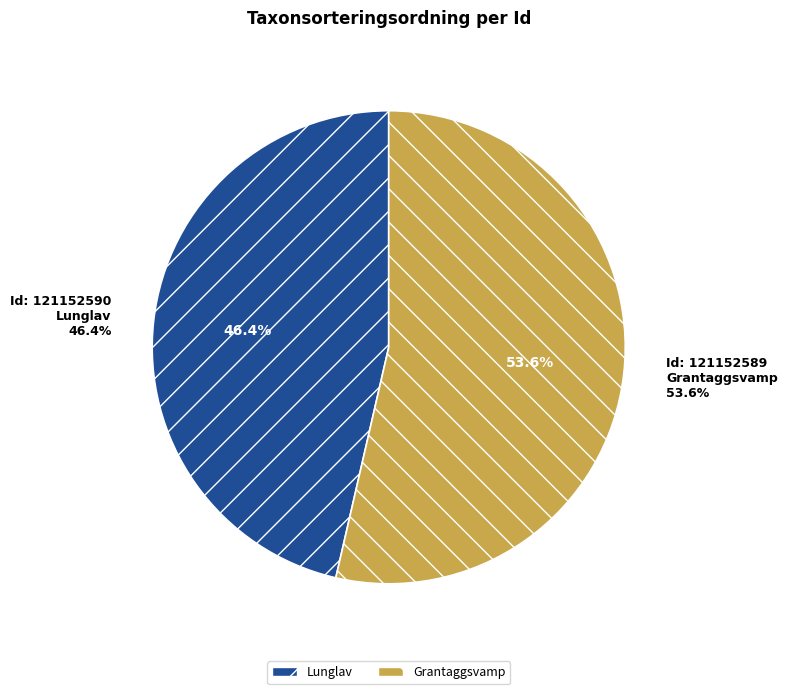

To the nearest percent, what is the average slice percentage?

50%